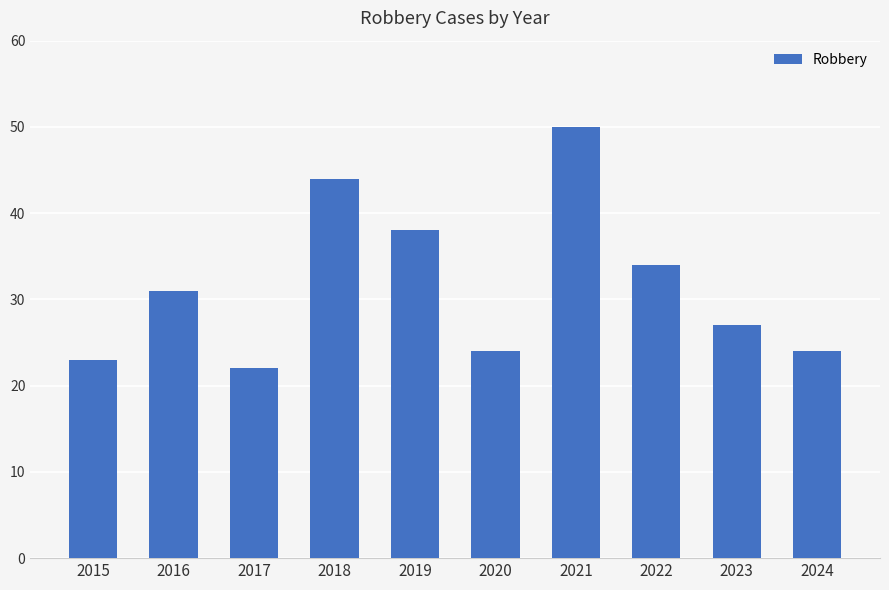

What is the ratio of the value at 2024 to the value at 2020?

1.0